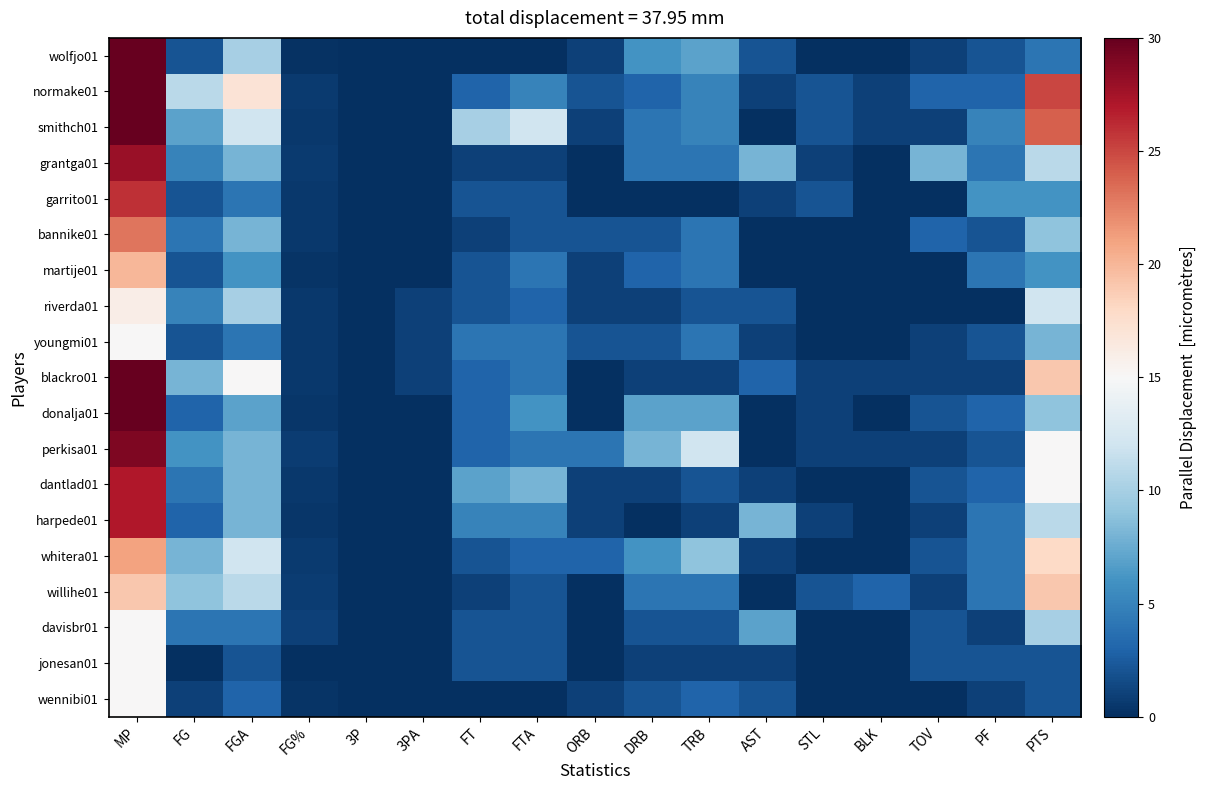

Which label corresponds to the largest value in the chart?

MP